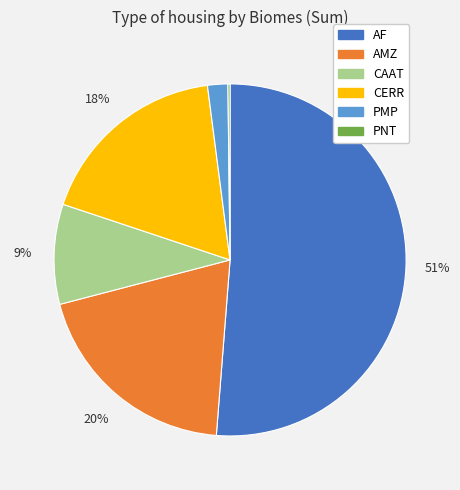

Which slice is the largest?

AF